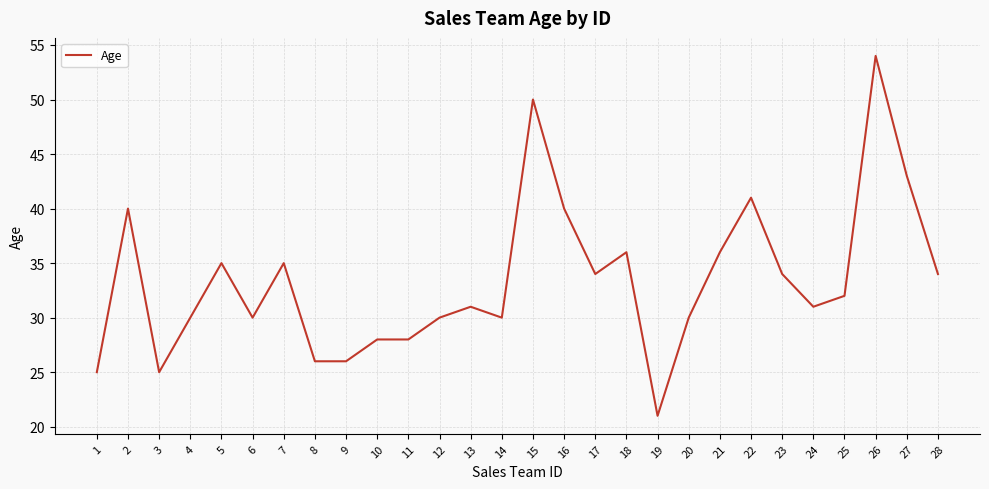

At which category does the chart reach its minimum across all series?

19